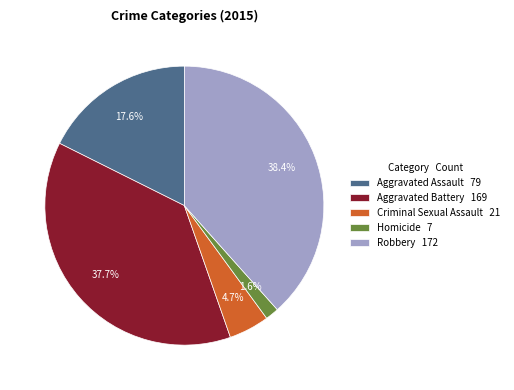

What is the ratio of the value at Aggravated Assault 79 to the value at Aggravated Battery 169?

0.5